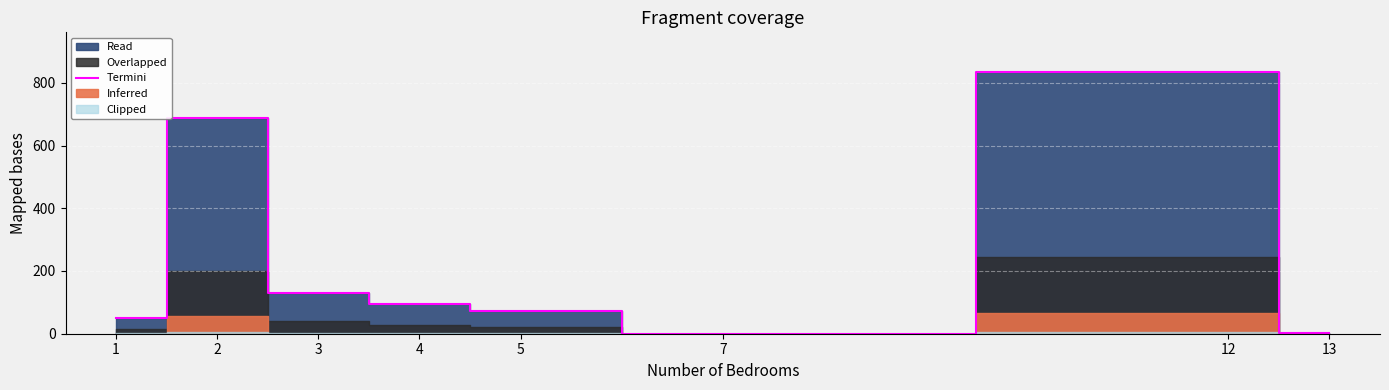

What is the difference between the values at 5 and 2?

613.0